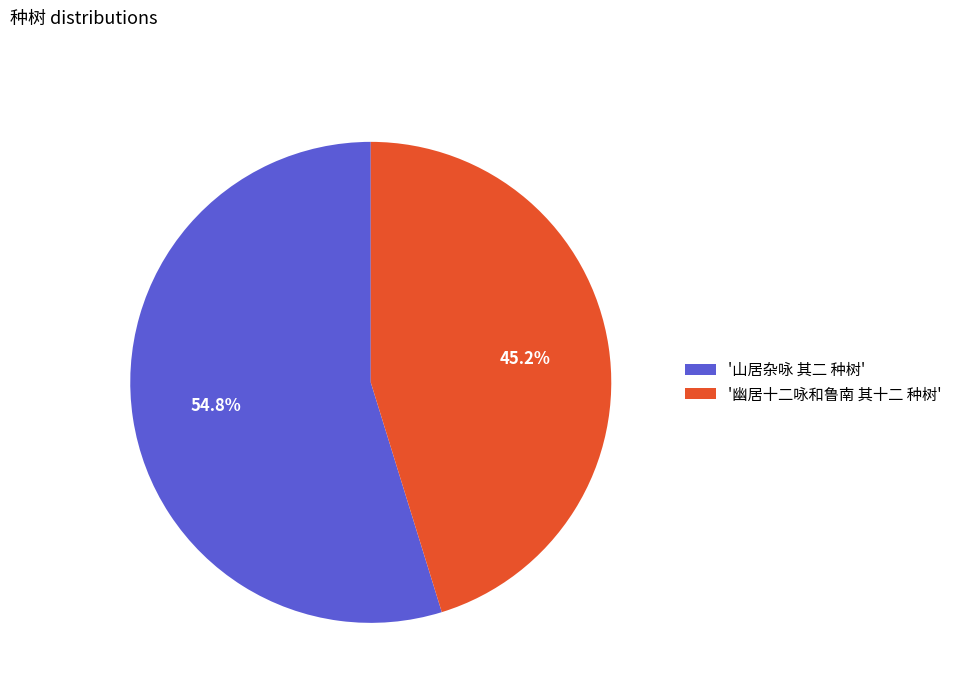

Is the sum of '山居杂咏 其二 种树' and '幽居十二咏和鲁南 其十二 种树' greater than half?

Yes